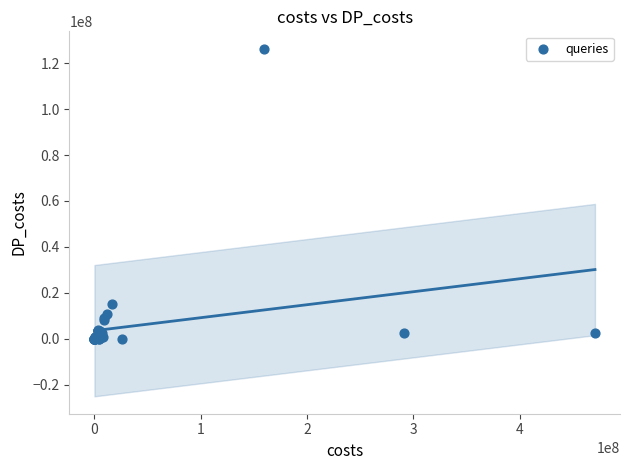

What Y value in the scatter plot is closest to 63133270?

15156391